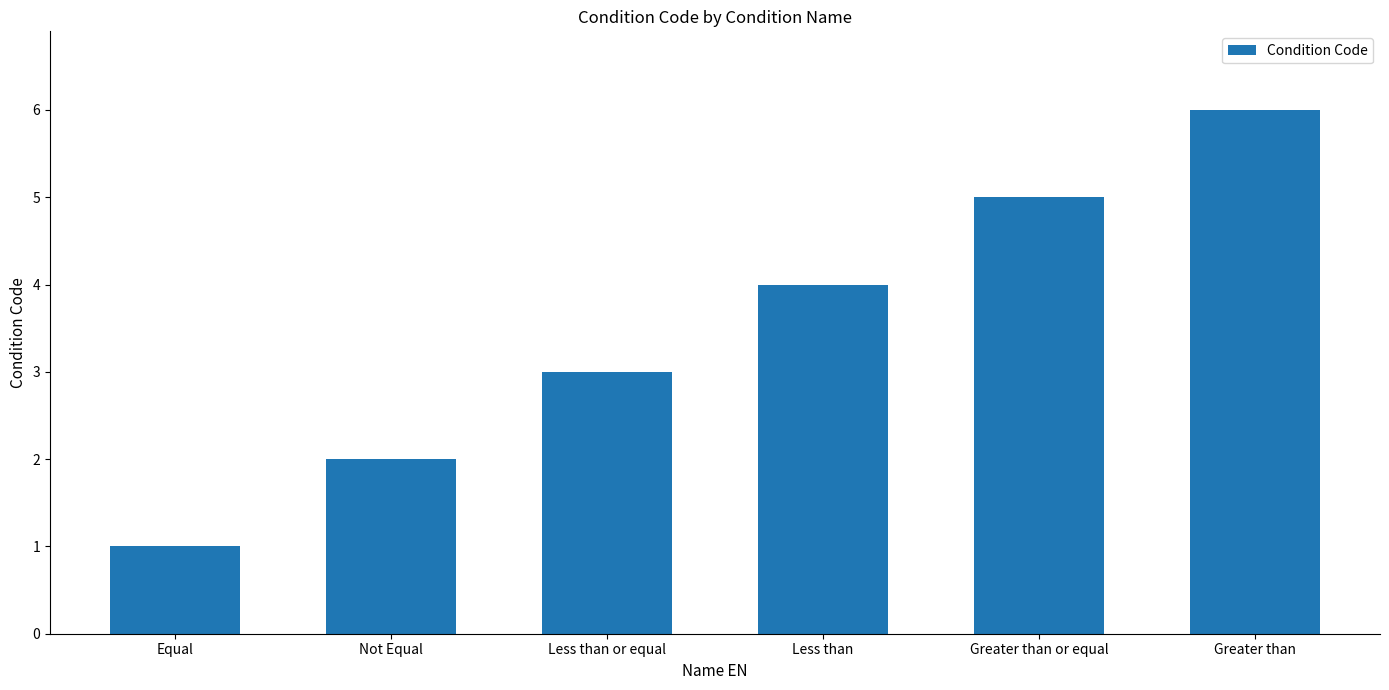

What is the change in value from Not Equal to Less than or equal?

+1